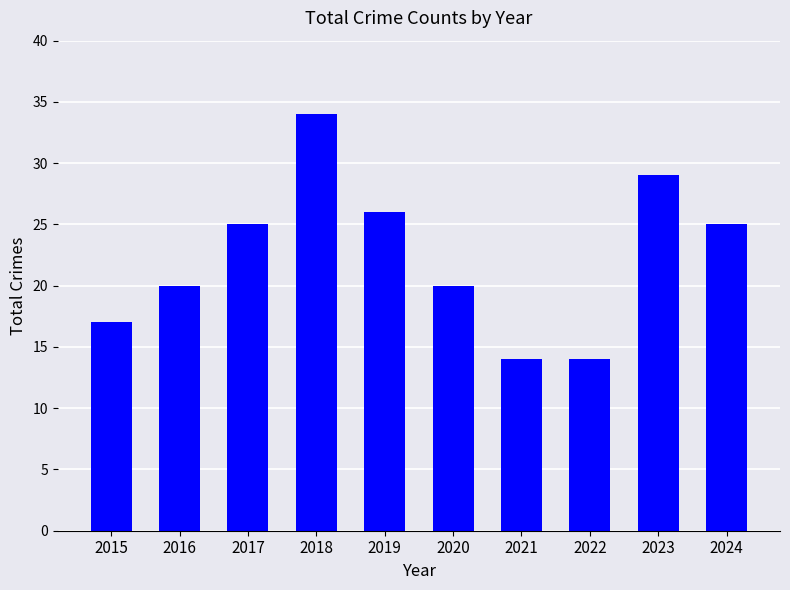

The chart shows a value of 38 at 2017. True or false?

False